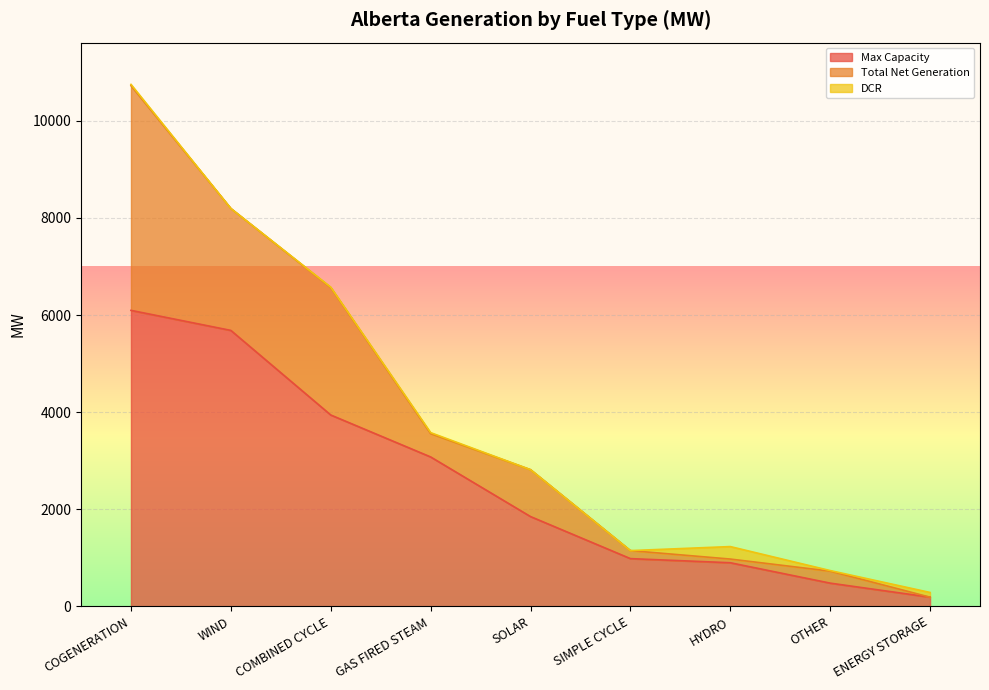

Between GAS FIRED STEAM and ENERGY STORAGE, which series saw the biggest shift?

Max Capacity